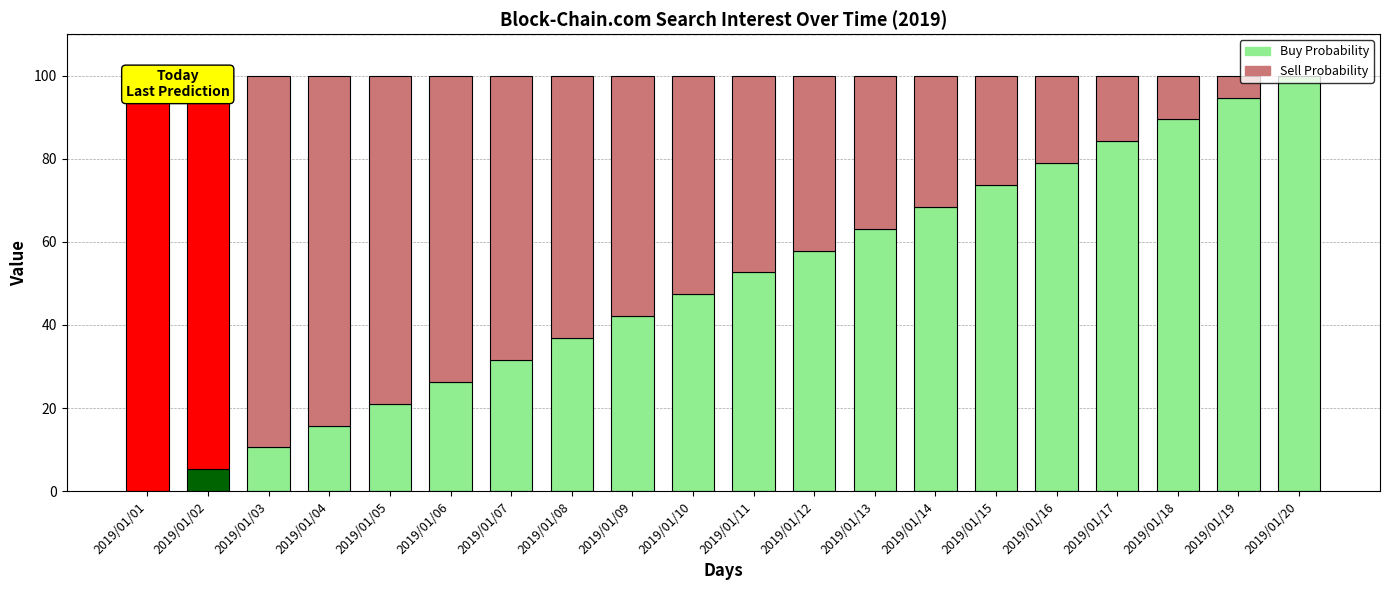

What is the sum of the Buy Probability values at 2019/01/02 and 2019/01/16?

84.2